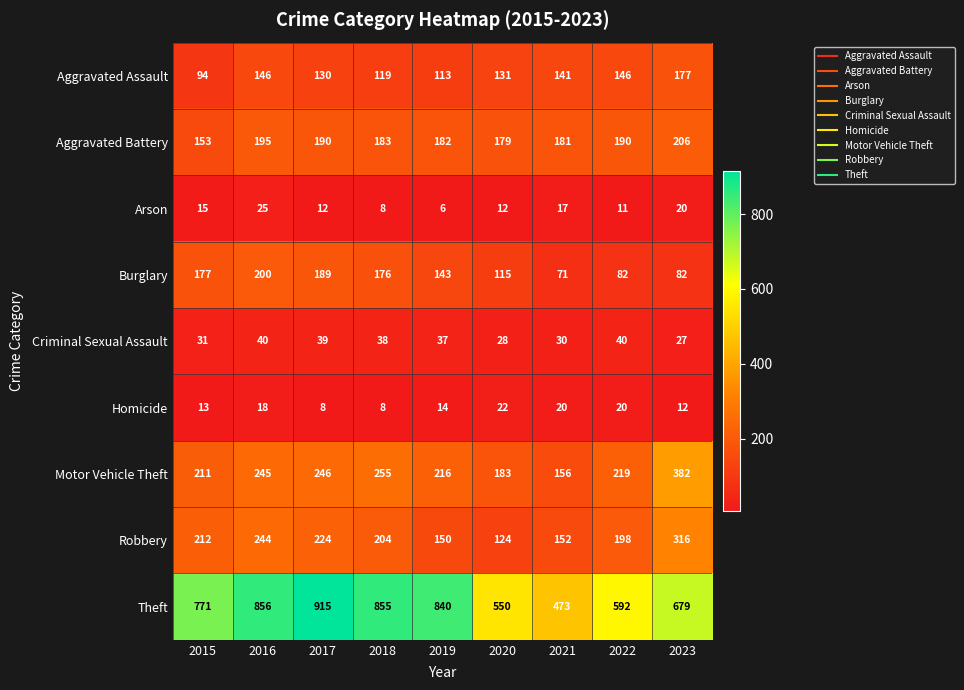

List the series in order of their peak value, highest first.

Theft, Motor Vehicle Theft, Robbery, Aggravated Battery, Burglary, Aggravated Assault, Criminal Sexual Assault, Arson, Homicide